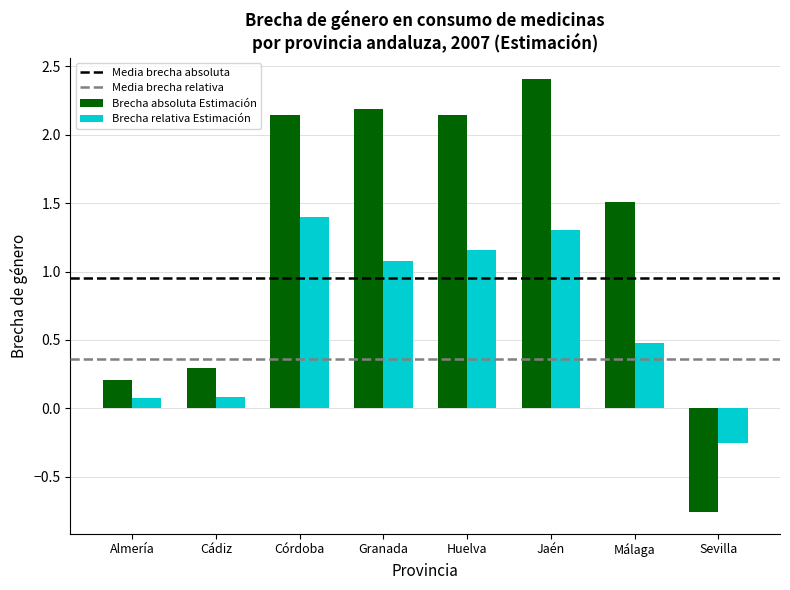

How many groups of bars are there?

8